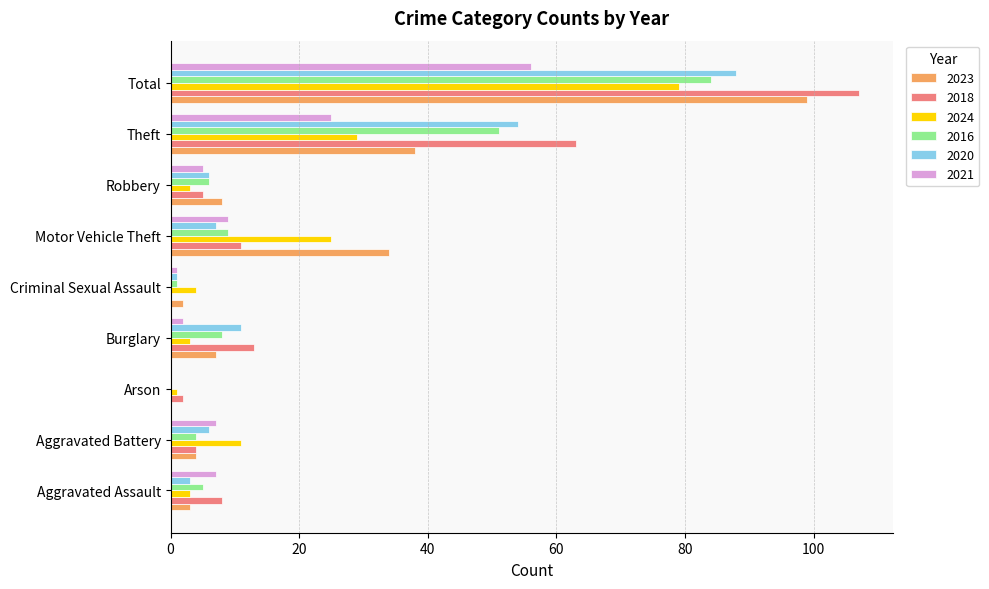

Is the value of 2020 at Aggravated Battery greater than the value of 2018 at Burglary?

No